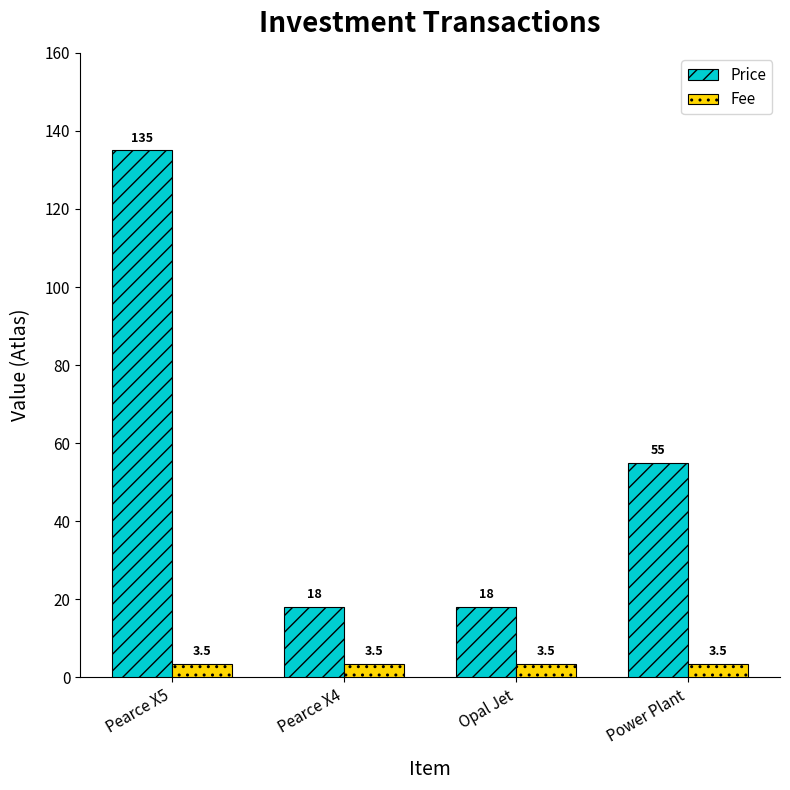

What is the label of the 4th bar from the right?

Pearce X5